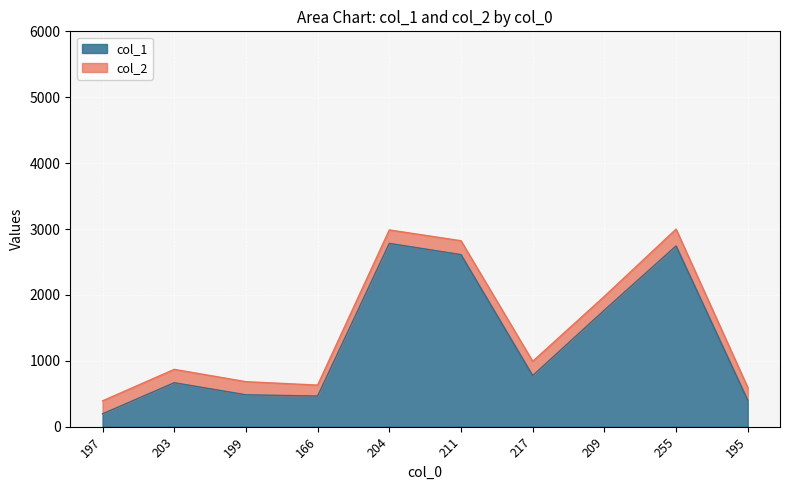

The value at 195 is 665. True or false?

False